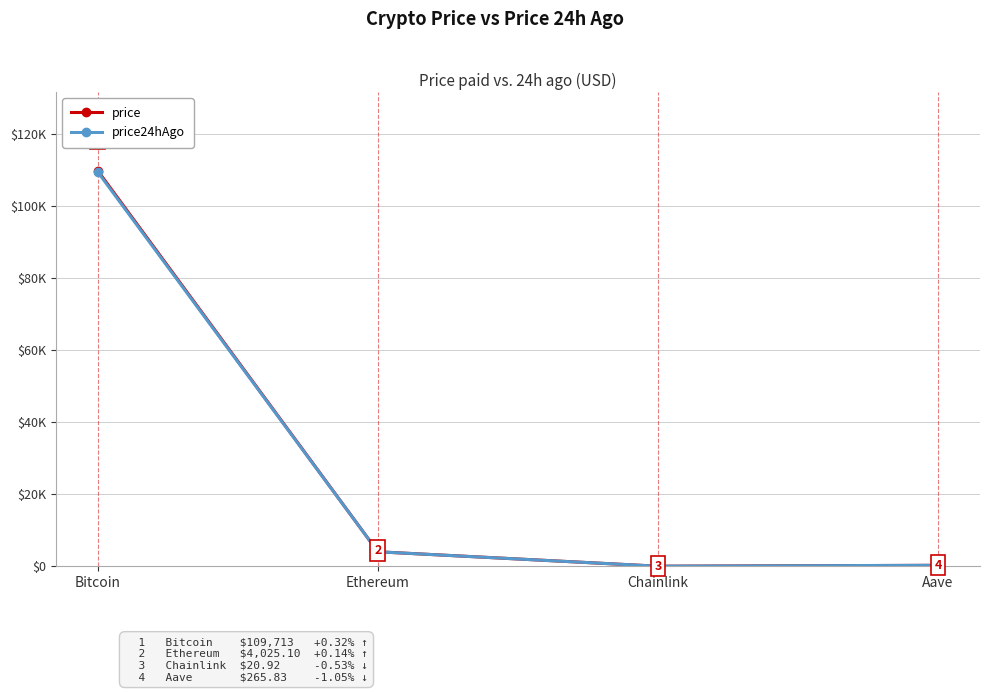

What are all the series names shown in the legend?

price, price24hAgo